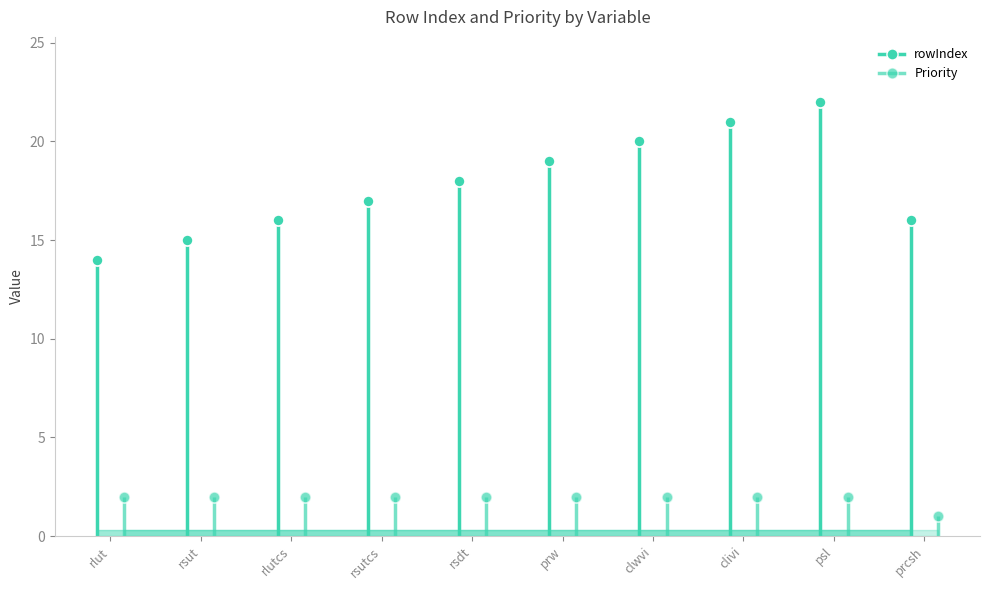

Reading left to right, transcribe all the data shown in this chart.

rowIndex: 14	15	16	17	18	19	20	21	22	16
Priority: 2	2	2	2	2	2	2	2	2	1